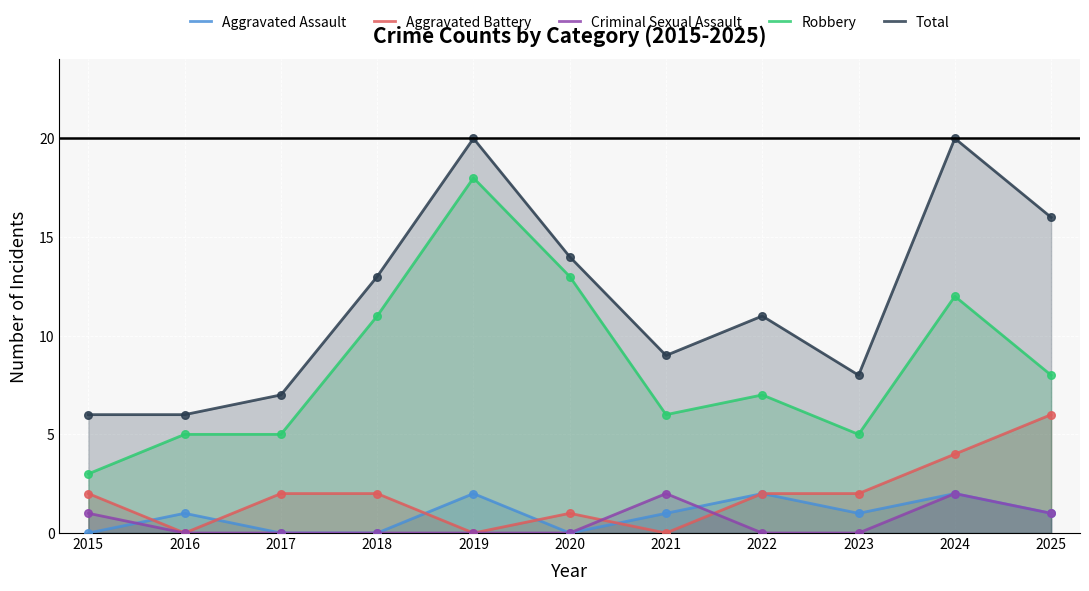

Which series contains the highest Y value?

Total